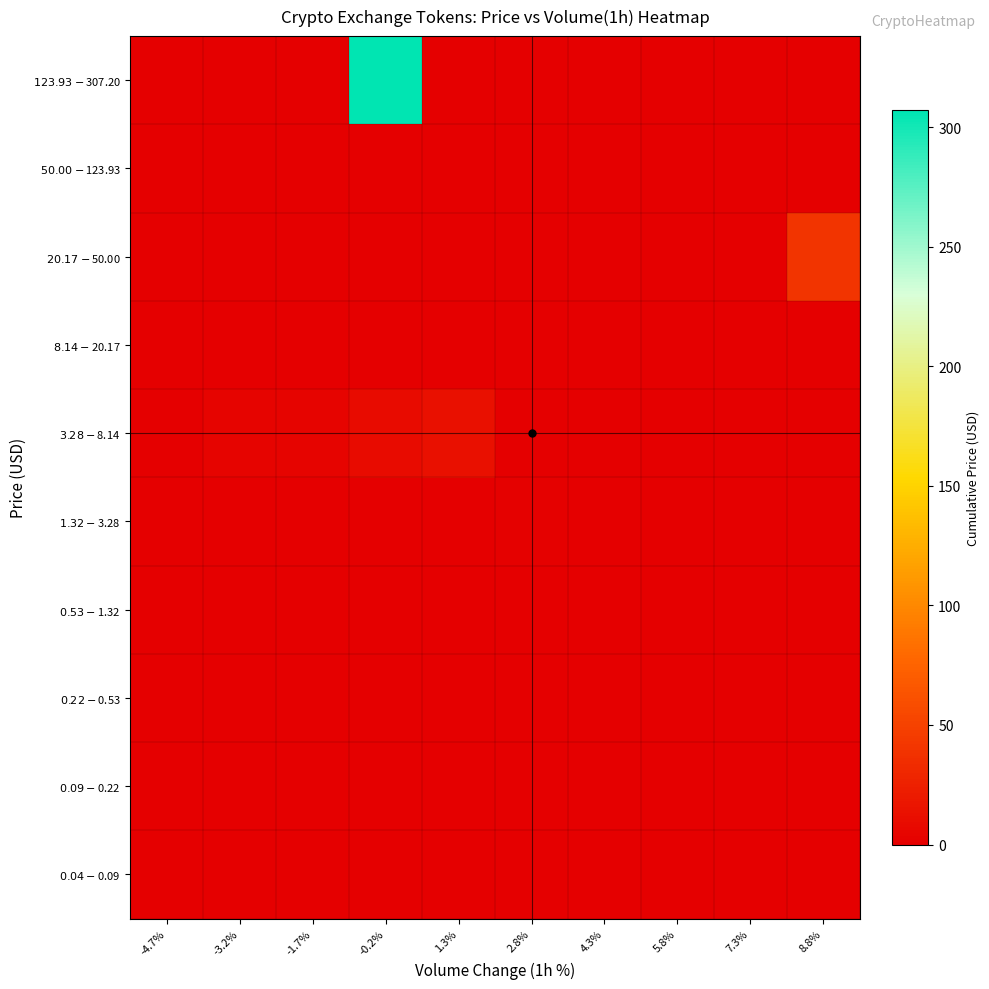

At how many categories does at least one series exceed 214?

1